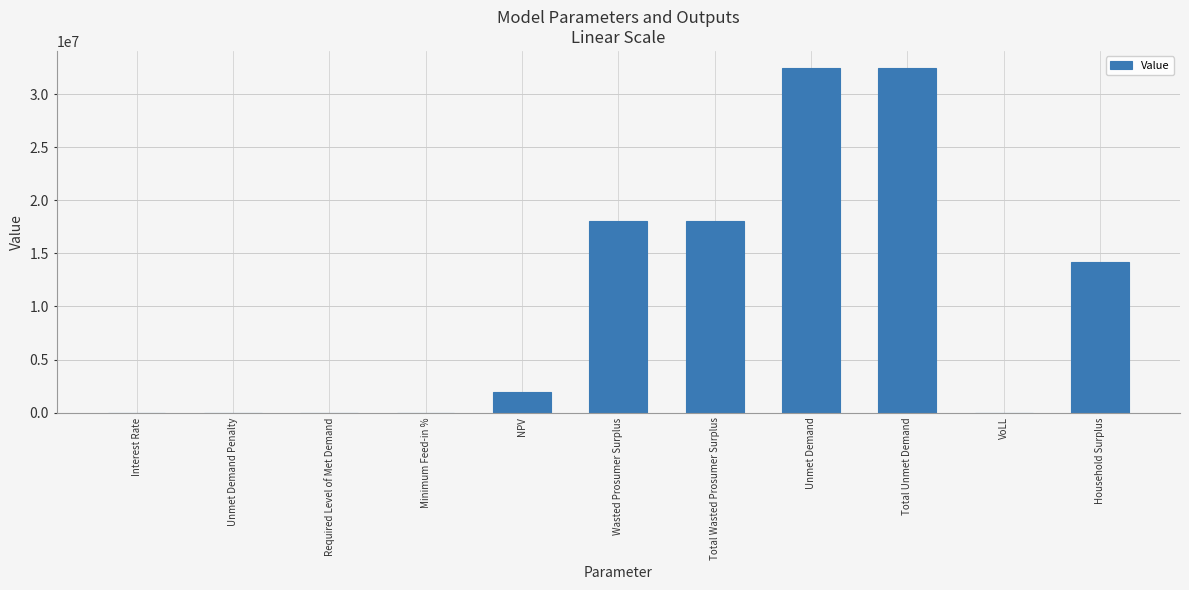

What value does the data have at Unmet Demand?

32453085.2